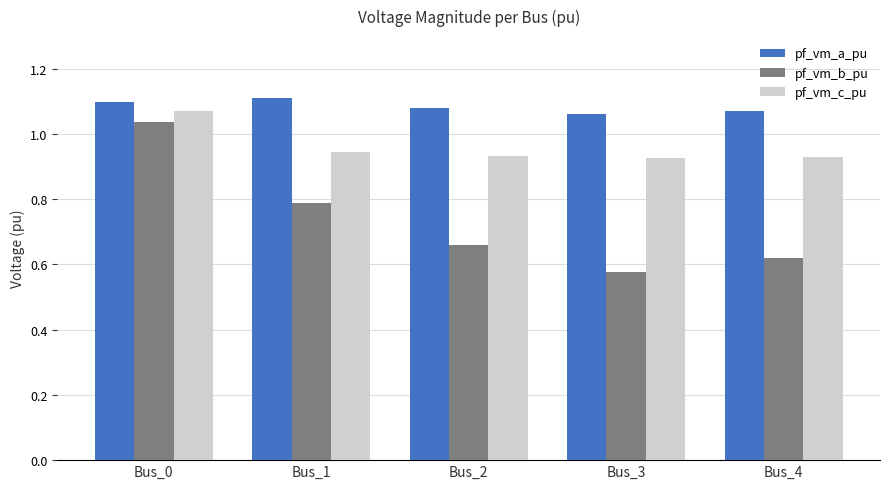

At how many categories does at least one series exceed 0?

5